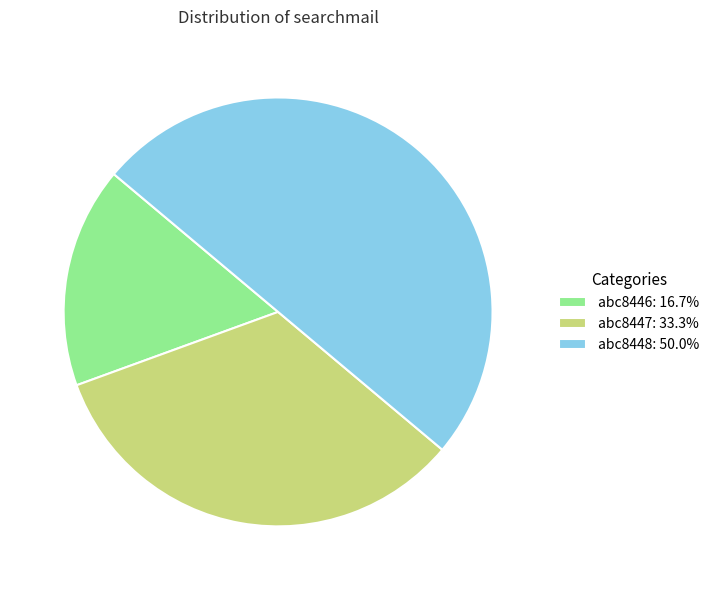

Does abc8446: 16.7% represent more than half of the total?

No